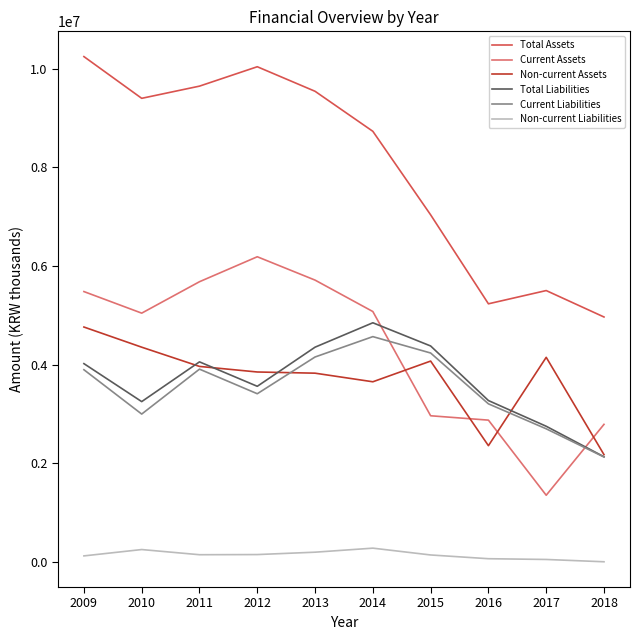

How many lines are shown in the chart?

6